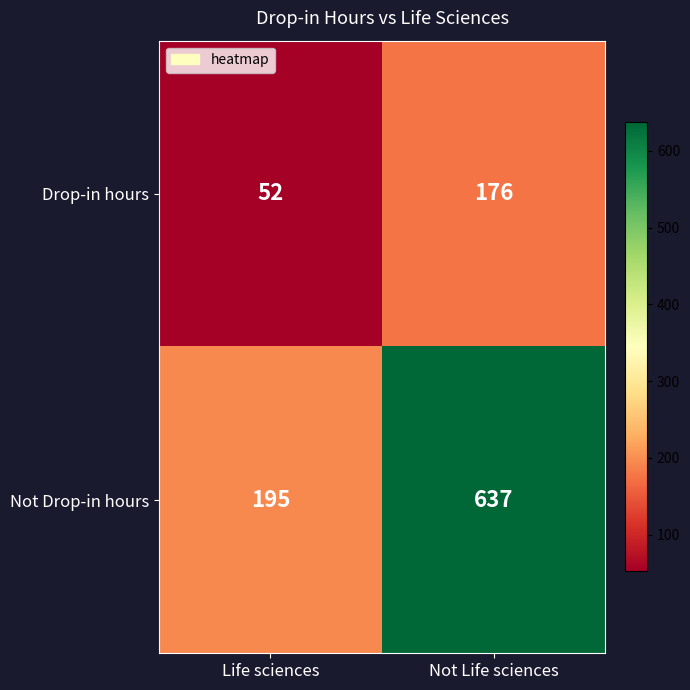

What is the difference between the Not Drop-in hours values at Life sciences and Not Life sciences?

442